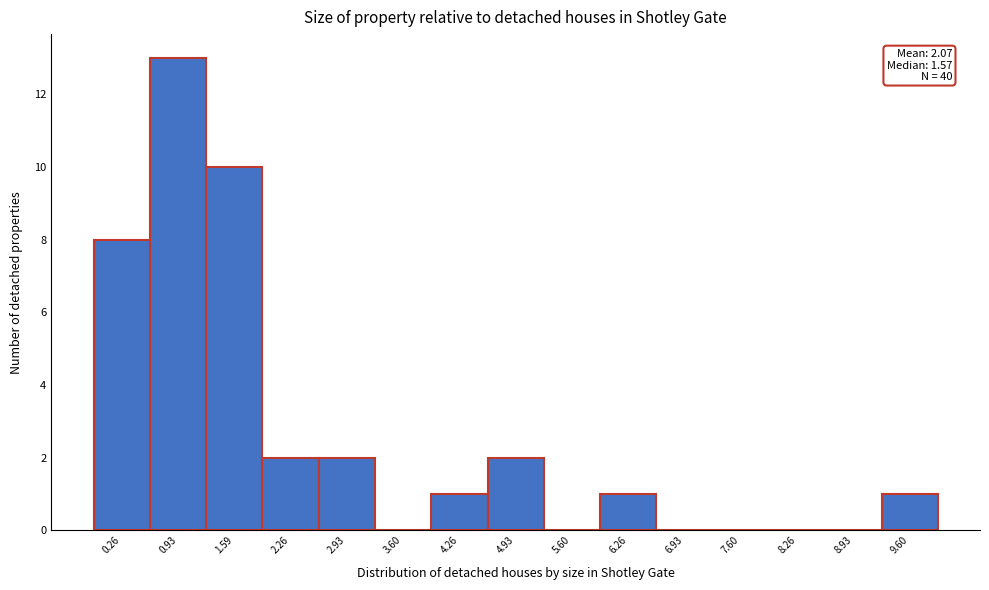

Reading left to right, list all the values displayed in this chart.

0.26=8	0.93=13	1.59=10	2.26=2	2.93=2	3.60=0	4.26=1	4.93=2	5.60=0	6.26=1	6.93=0	7.60=0	8.26=0	8.93=0	9.60=1